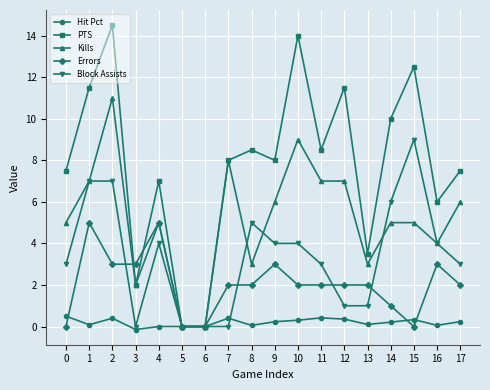

At which label does Errors first exceed 2?

1